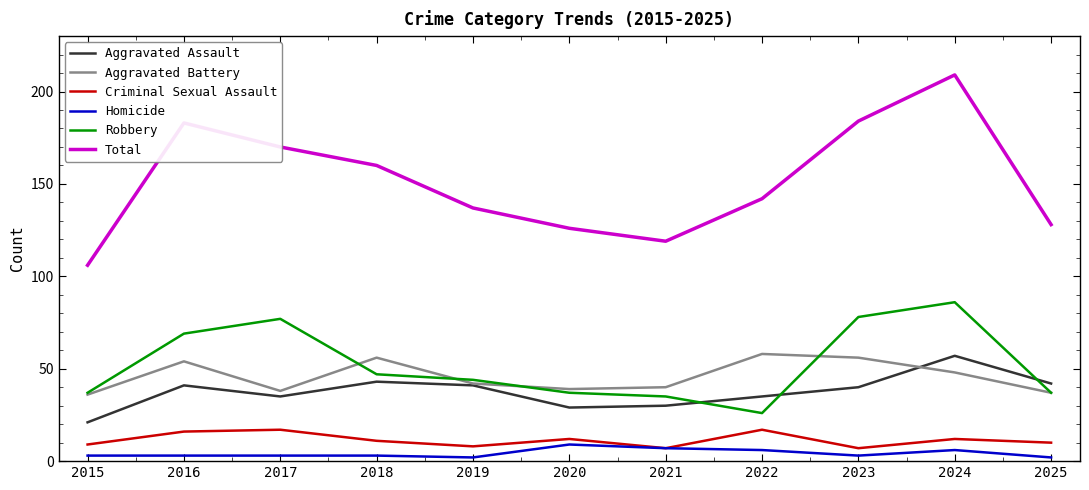

True or false: Robbery and Aggravated Battery cross at least once.

True